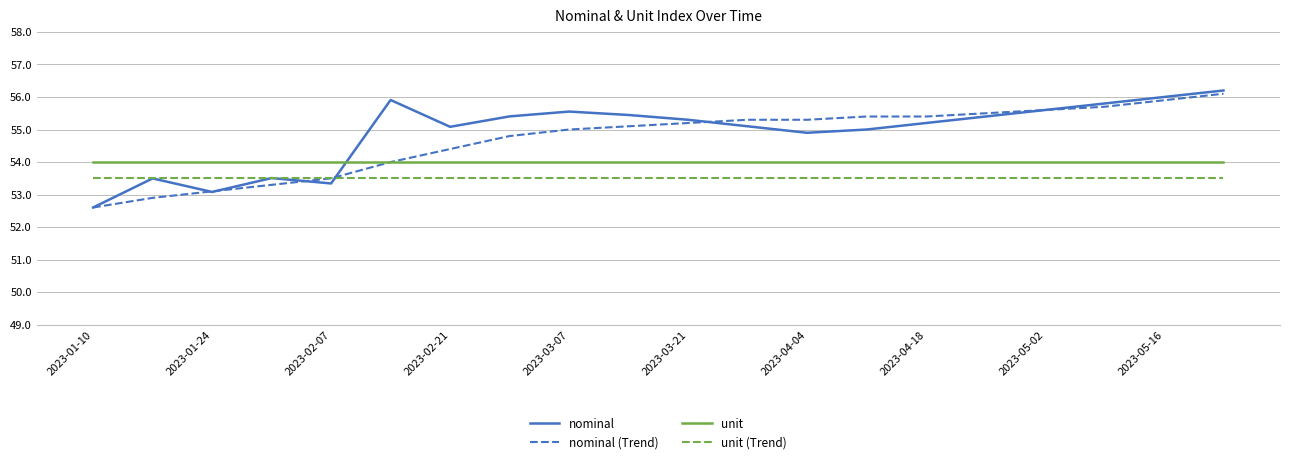

True or false: unit (Trend) and unit intersect in this chart.

False